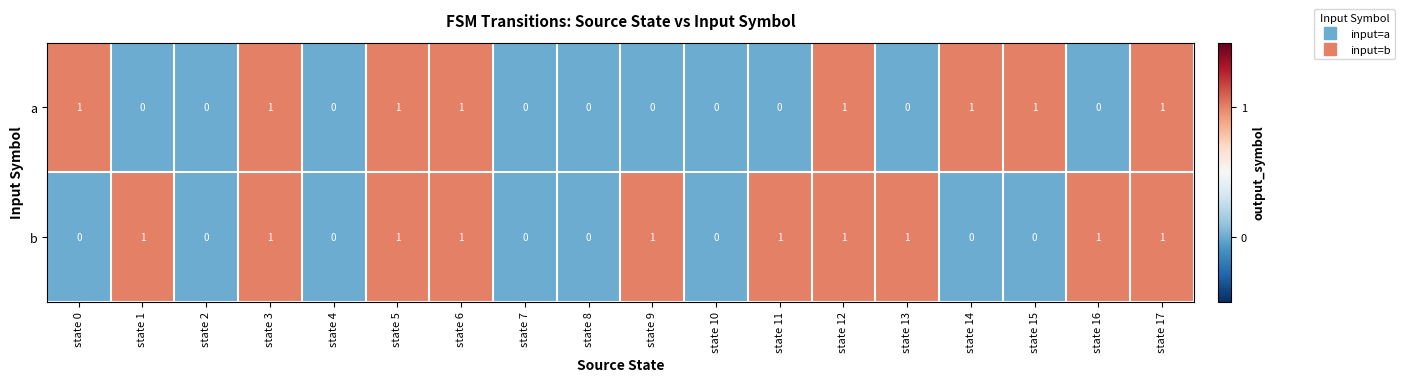

At state 1, list the series in order from largest to smallest.

b, a